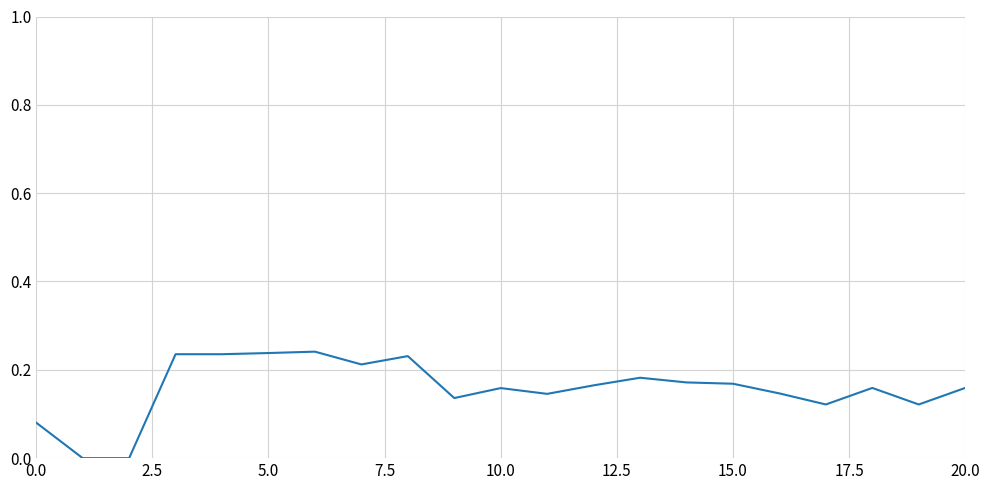

How many series are shown in this chart?

1